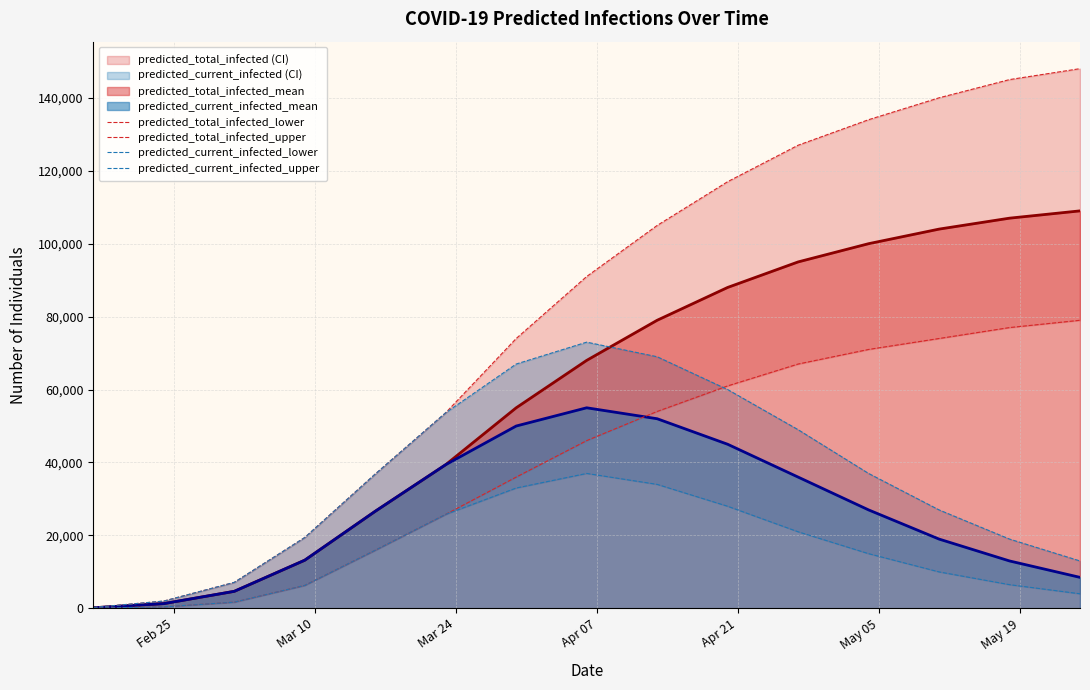

What is the maximum value for predicted_total_infected_mean?

109000